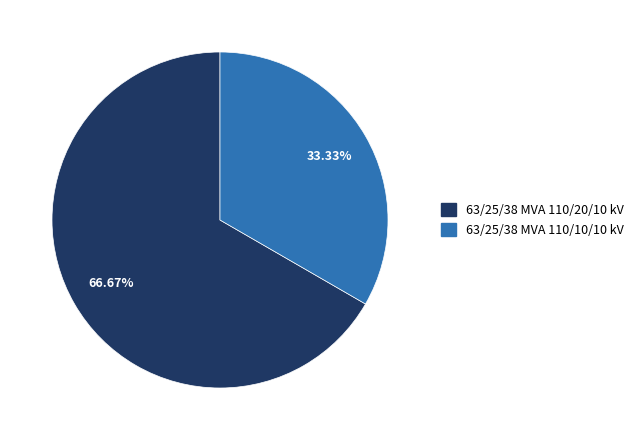

To the nearest percent, what is the combined percentage of 63/25/38 MVA 110/20/10 kV and 63/25/38 MVA 110/10/10 kV?

100%